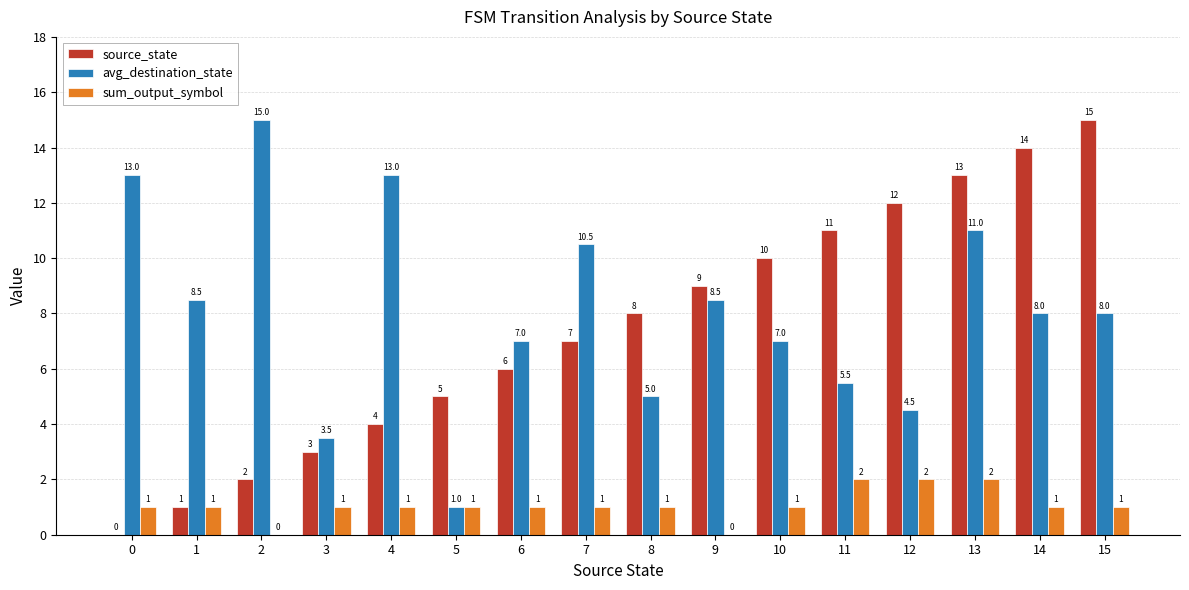

Which series has the widest spread of values?

source_state